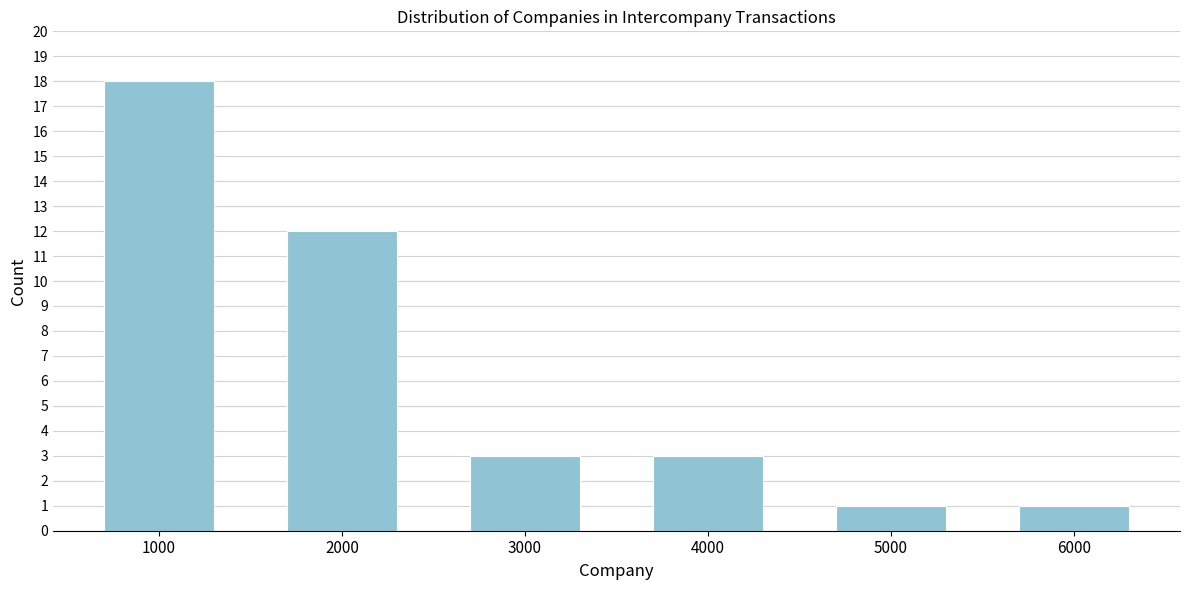

Reading right to left, what are all the values shown in this chart?

6000=1	5000=1	4000=3	3000=3	2000=12	1000=18